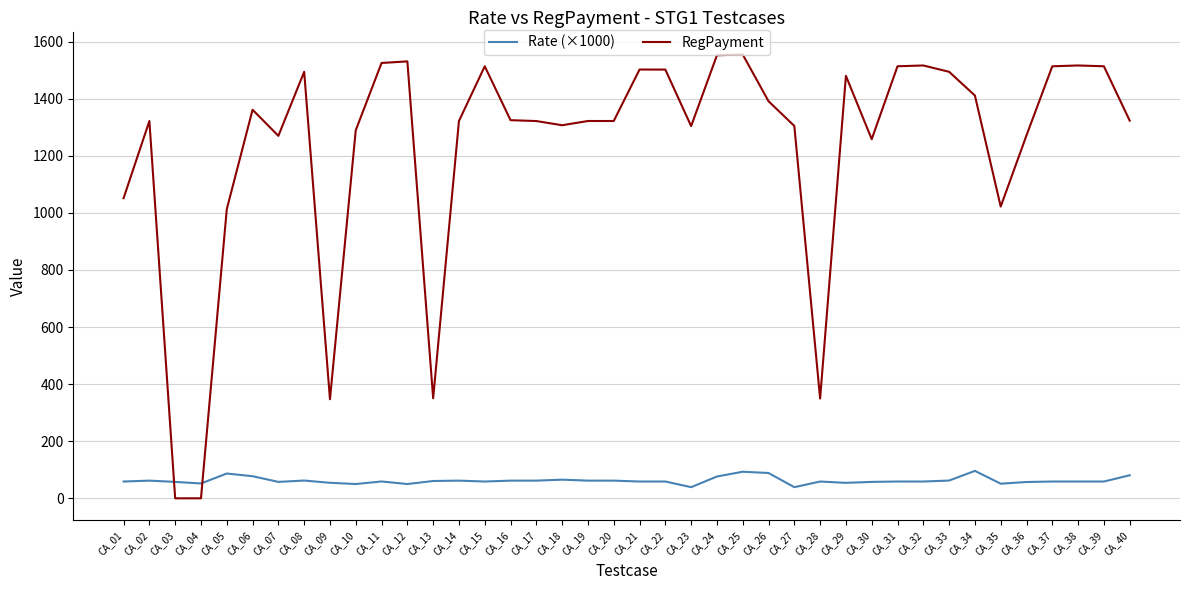

What is the total value across all series at CA_36?

1328.5